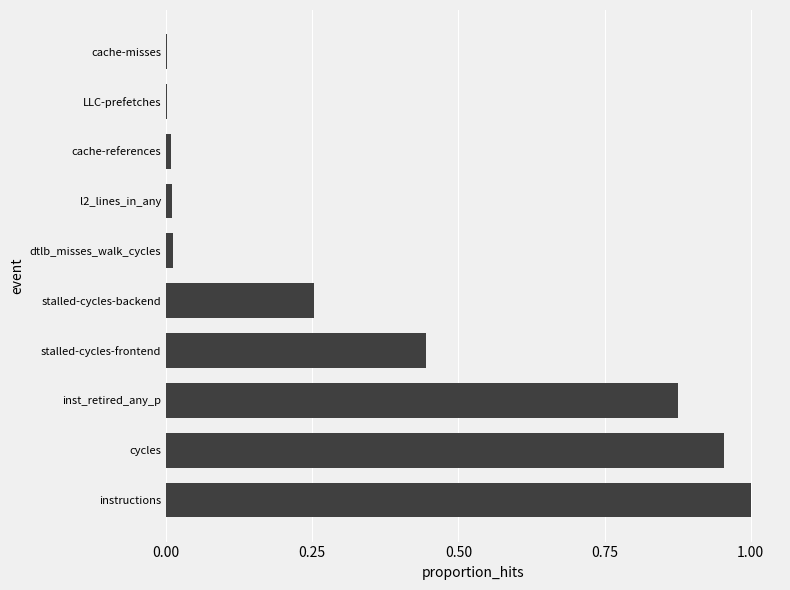

Which has a higher value, cycles or l2_lines_in_any?

cycles